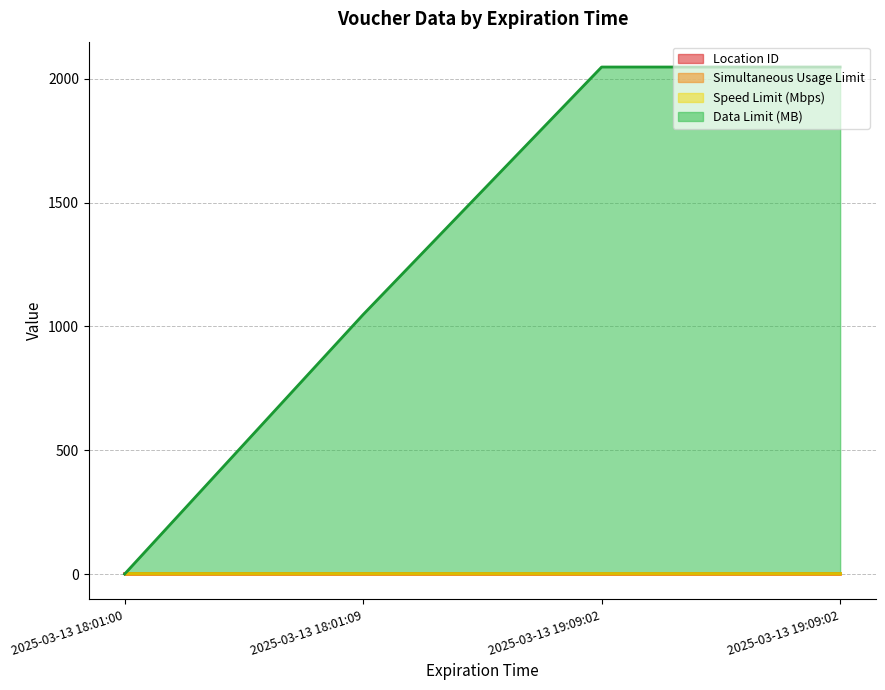

Reading left to right, what are all the values shown in this chart?

Location ID: 2025-03-13 19:09:02=1	2025-03-13 19:09:02=2	2025-03-13 18:01:09=2	2025-03-13 18:01:00=2
Simultaneous Usage Limit: 2025-03-13 19:09:02=1	2025-03-13 19:09:02=1	2025-03-13 18:01:09=1	2025-03-13 18:01:00=1
Speed Limit (Mbps): 2025-03-13 19:09:02=5	2025-03-13 19:09:02=5	2025-03-13 18:01:09=5	2025-03-13 18:01:00=5
Data Limit (MB): 2025-03-13 19:09:02=2048	2025-03-13 19:09:02=2048	2025-03-13 18:01:09=1048	2025-03-13 18:01:00=0